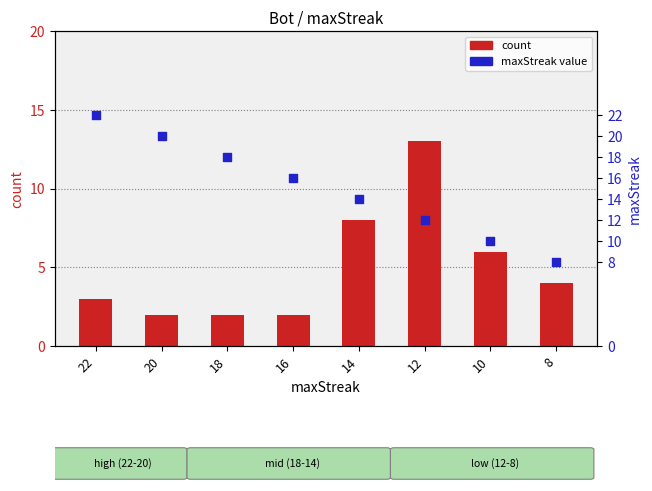

Is the value of count at 12 greater than the value of maxStreak value at 12?

Yes